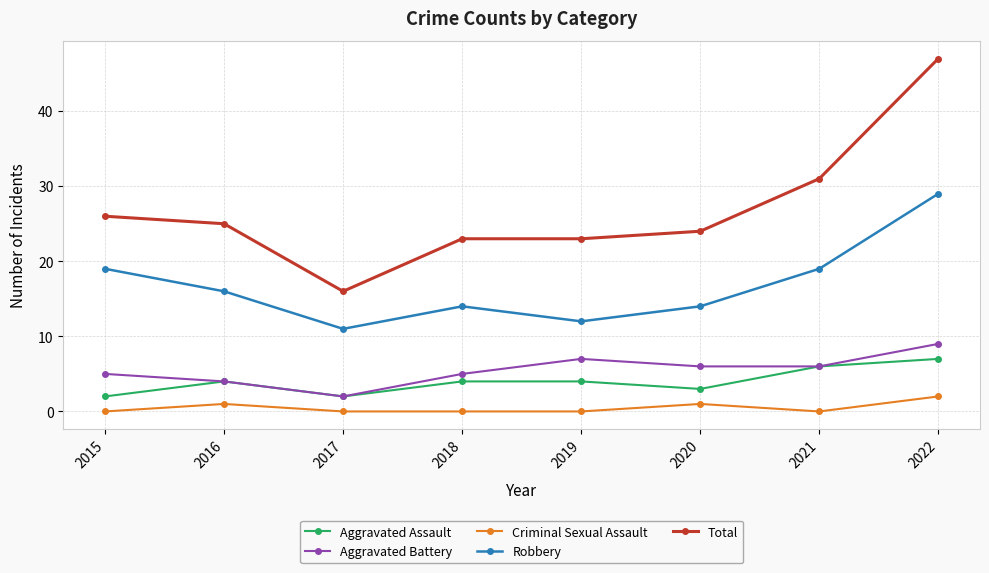

Reading left to right, what are all the values shown in this chart?

Aggravated Assault: 2015=2	2016=4	2017=2	2018=4	2019=4	2020=3	2021=6	2022=7
Aggravated Battery: 2015=5	2016=4	2017=2	2018=5	2019=7	2020=6	2021=6	2022=9
Criminal Sexual Assault: 2015=0	2016=1	2017=0	2018=0	2019=0	2020=1	2021=0	2022=2
Robbery: 2015=19	2016=16	2017=11	2018=14	2019=12	2020=14	2021=19	2022=29
Total: 2015=26	2016=25	2017=16	2018=23	2019=23	2020=24	2021=31	2022=47